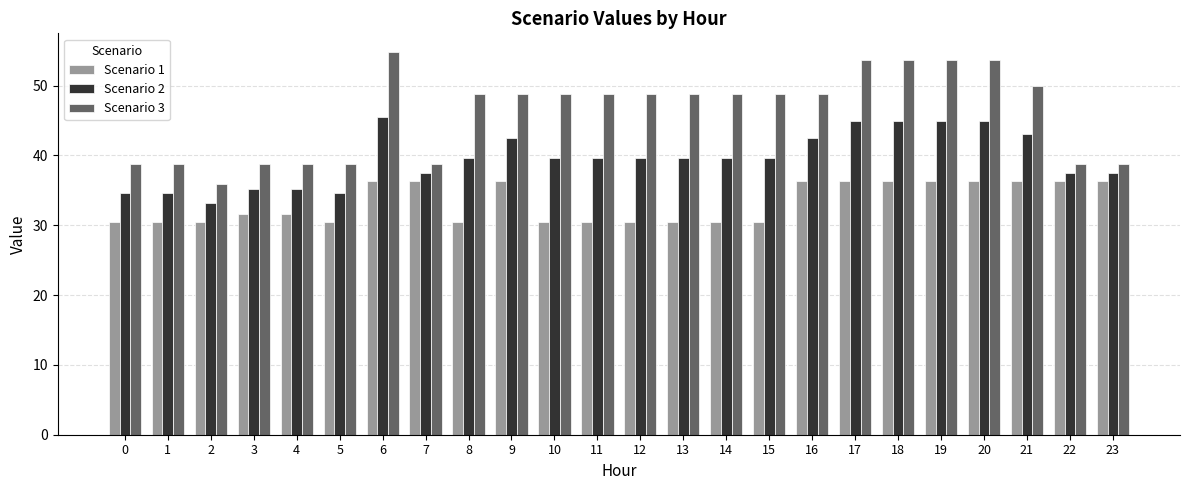

Between 7 and 11, which series saw the biggest shift?

Scenario 3